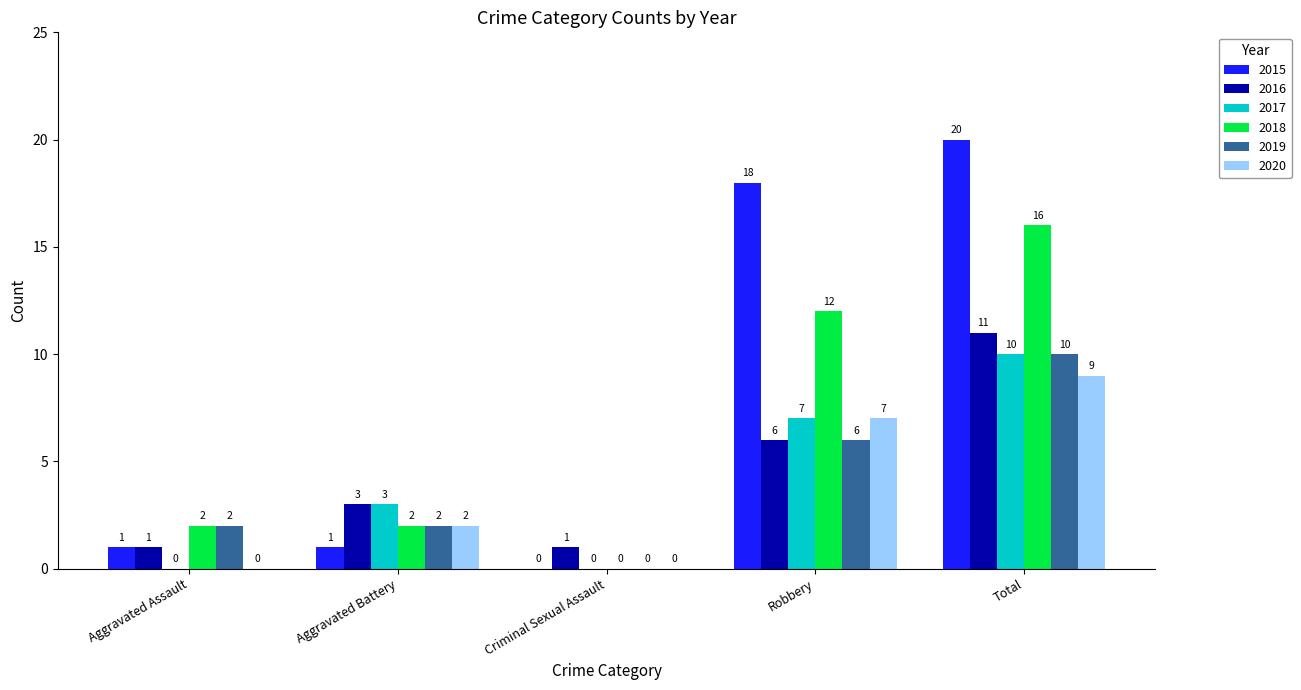

What is the sum of the 2017 values at Aggravated Battery and Criminal Sexual Assault?

3